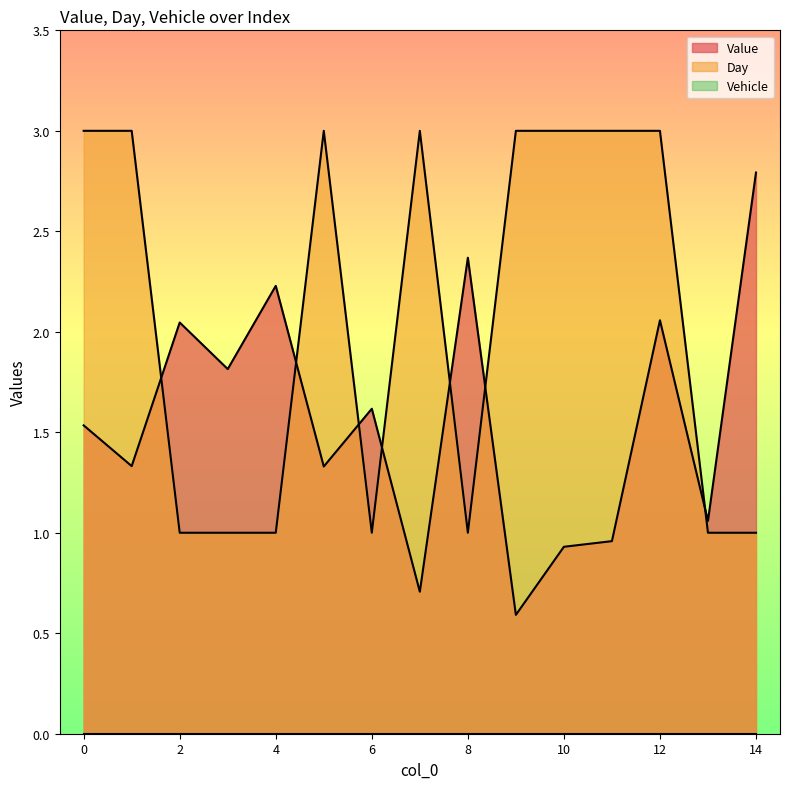

True or false: Day has a value of 0.8 at 11.

False